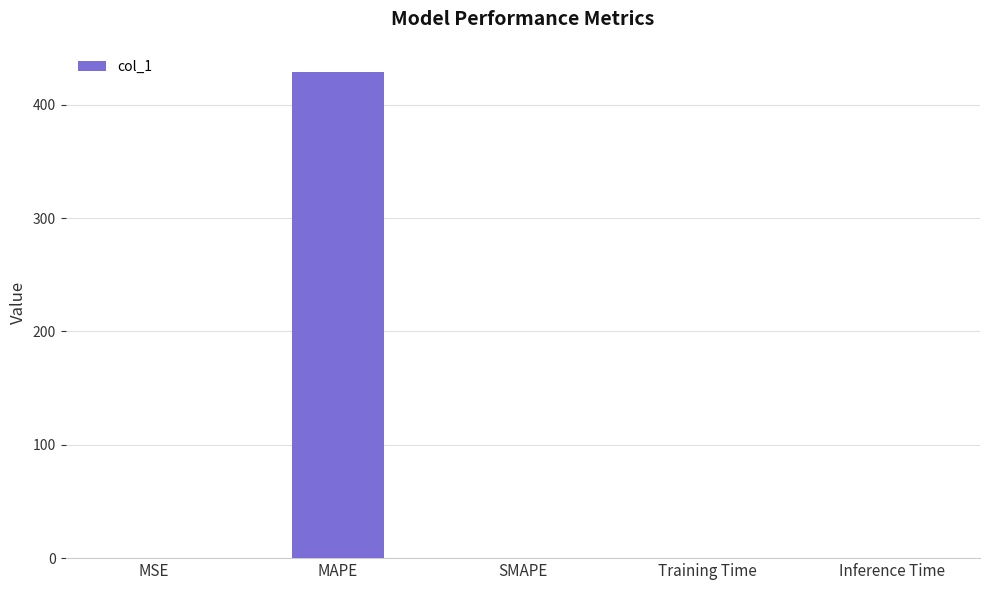

Between MAPE and MSE, which is larger?

MAPE